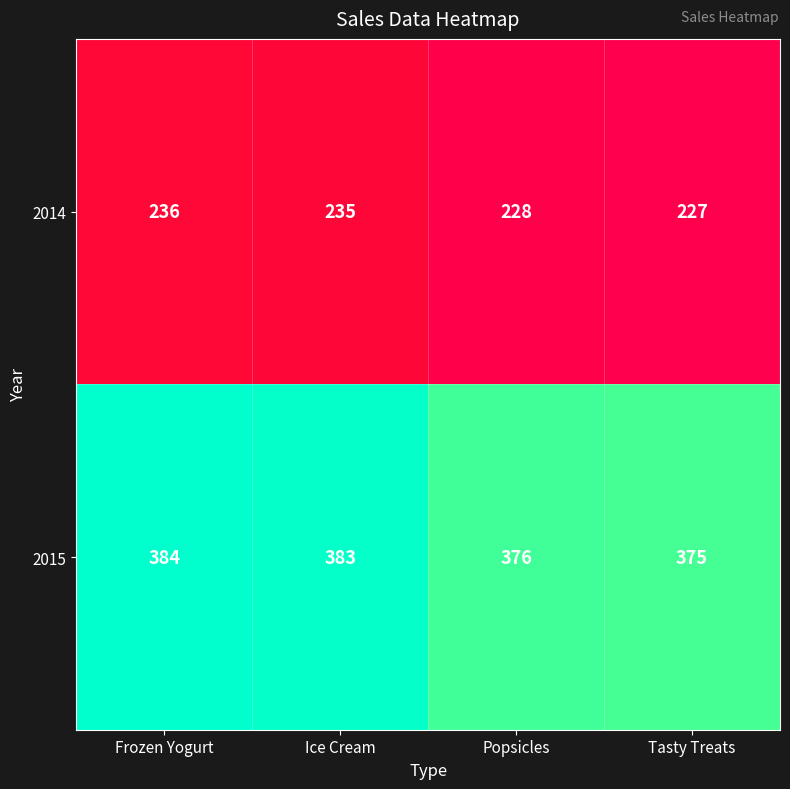

At which label does 2014 first exceed 235?

Frozen Yogurt